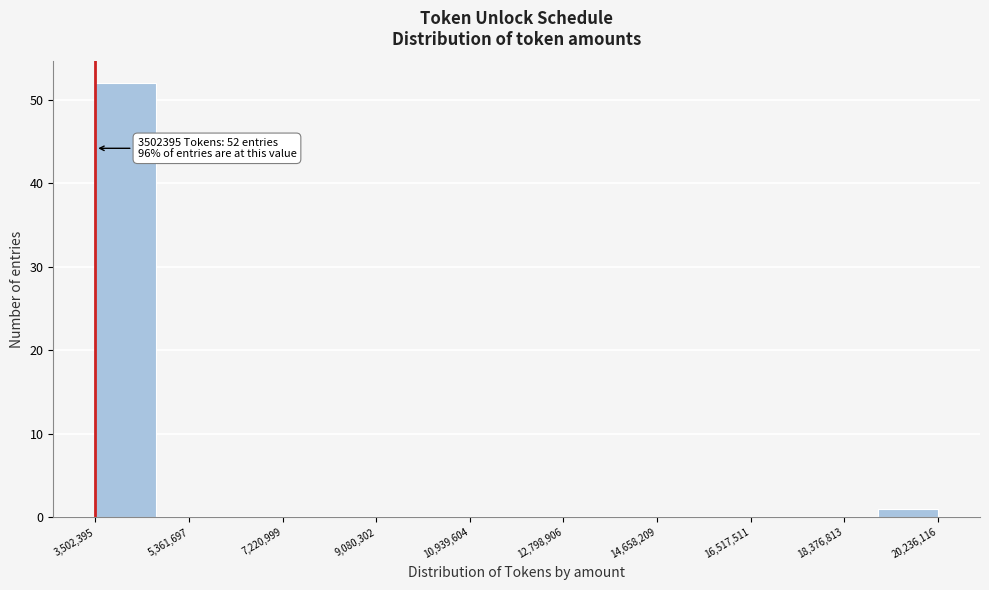

Over which range of the x-axis is the bar tallest?

3600000 to 4600000